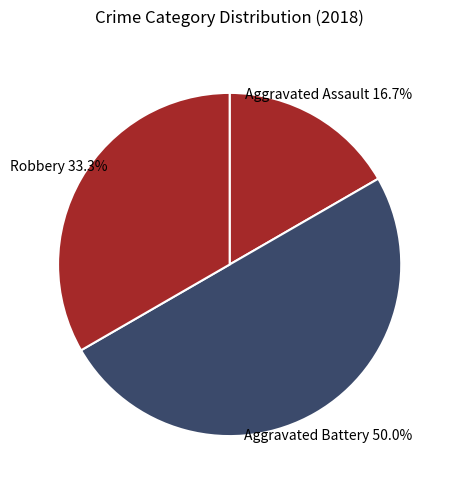

Does any single category account for the majority?

No